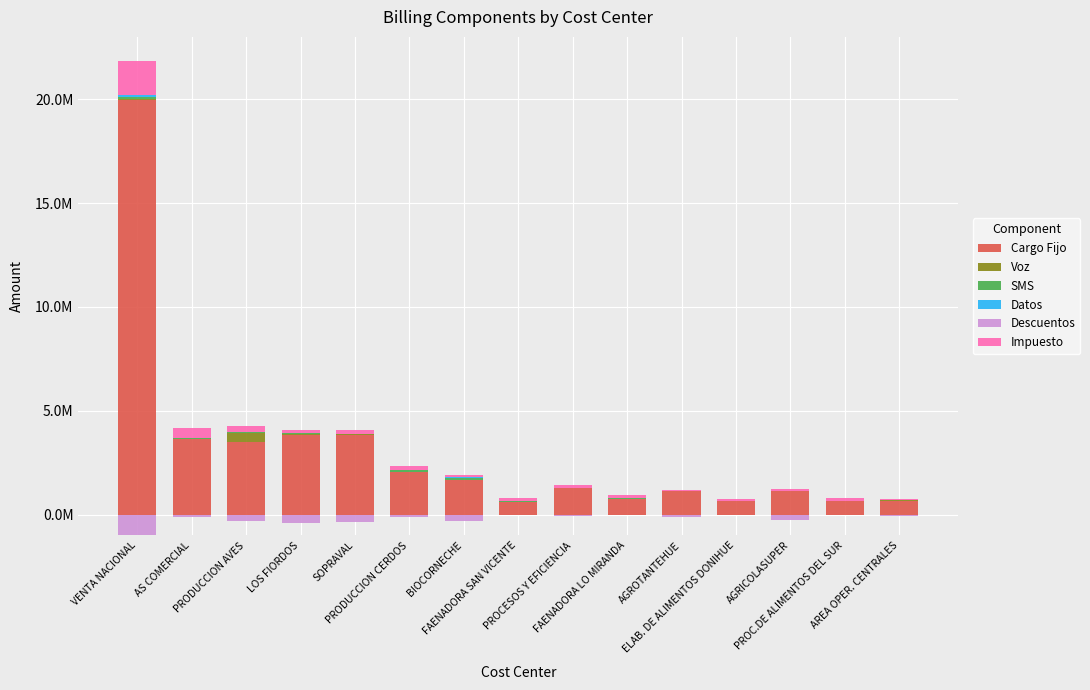

Which series changed the most between VENTA NACIONAL and LOS FIORDOS?

Cargo Fijo